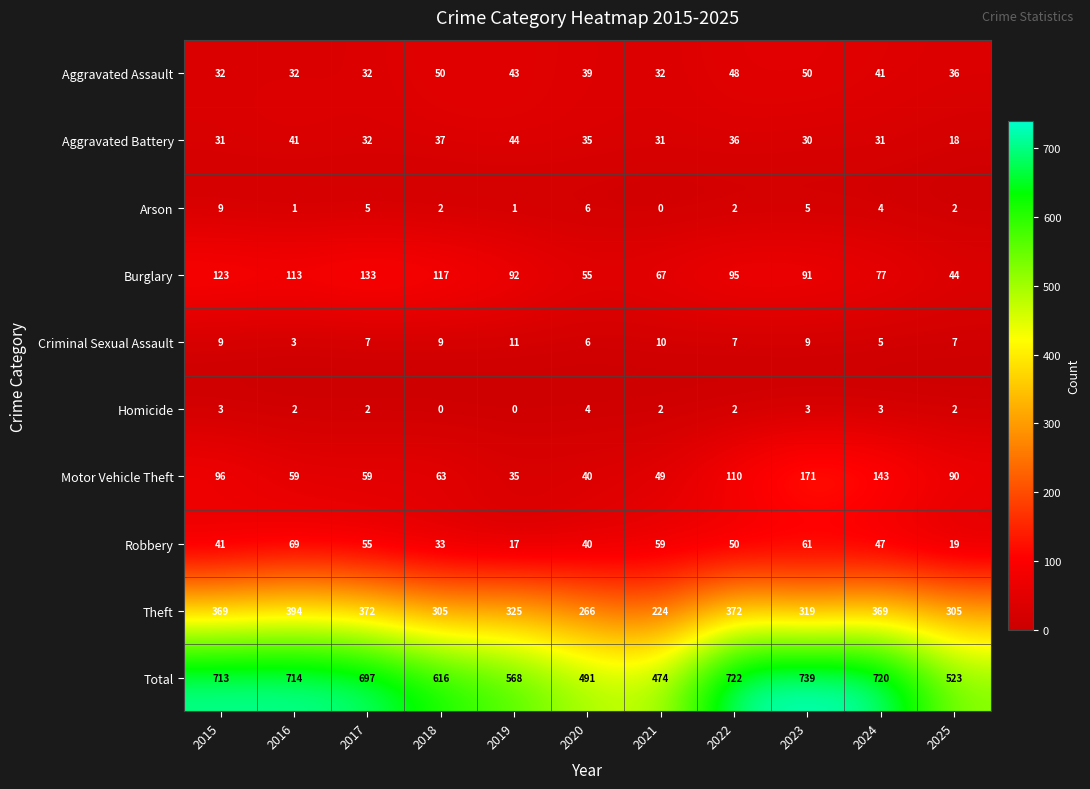

What is the maximum value shown in the chart?

739